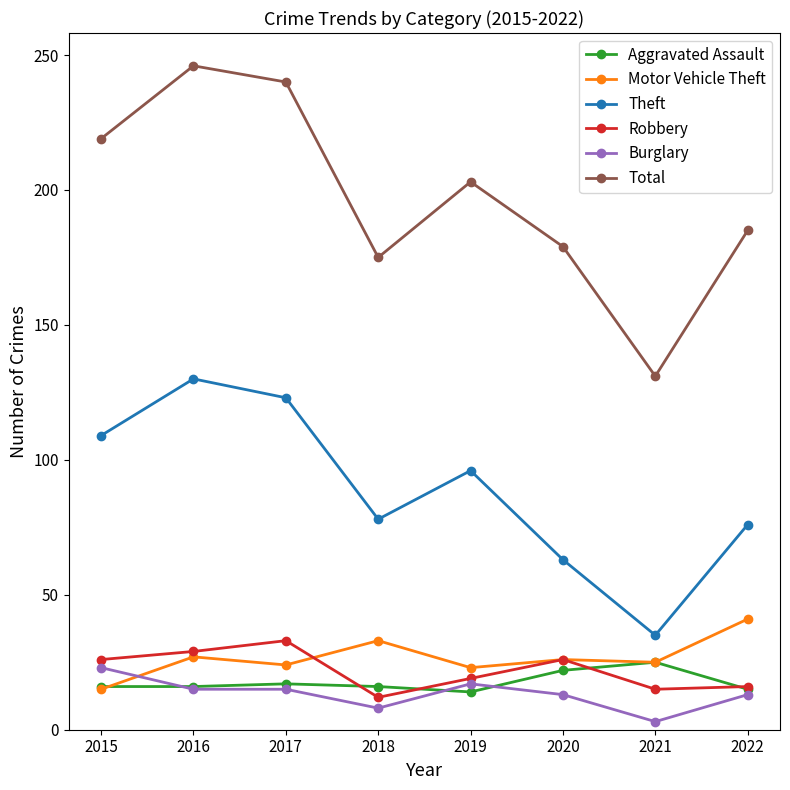

Does the chart display data point markers on the line(s)?

Yes